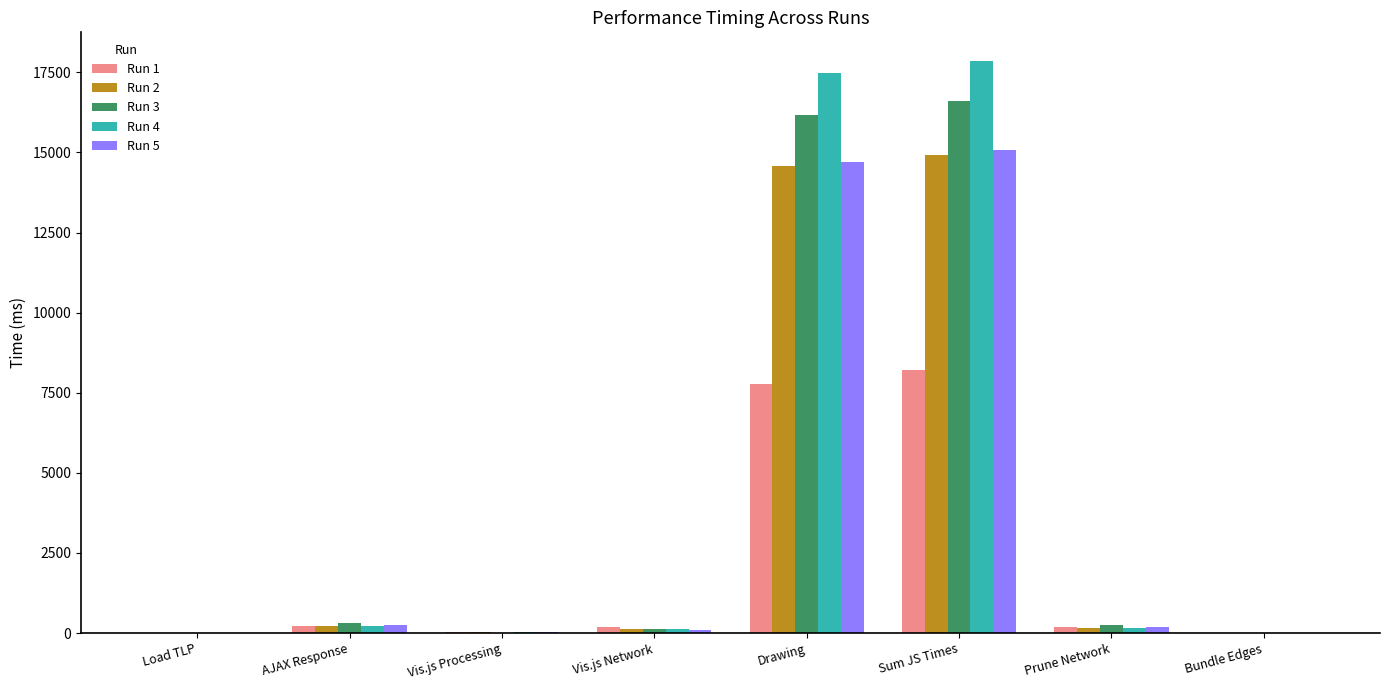

Is it true that Run 2 equals 14934.0 at Sum JS Times?

True